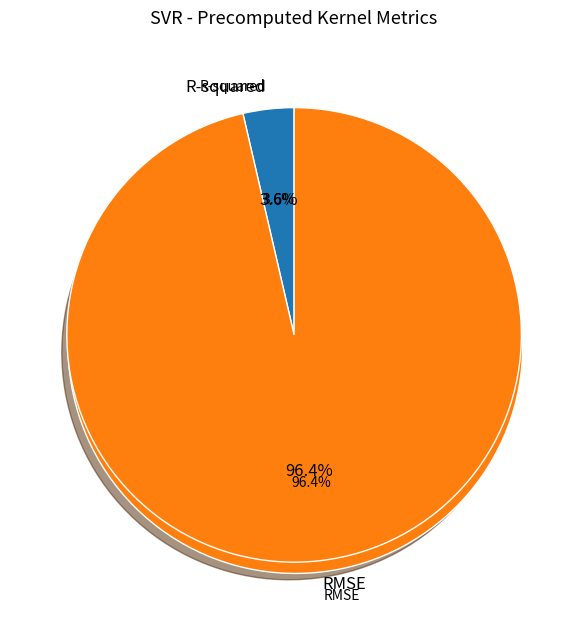

Is there a majority slice in this chart?

Yes